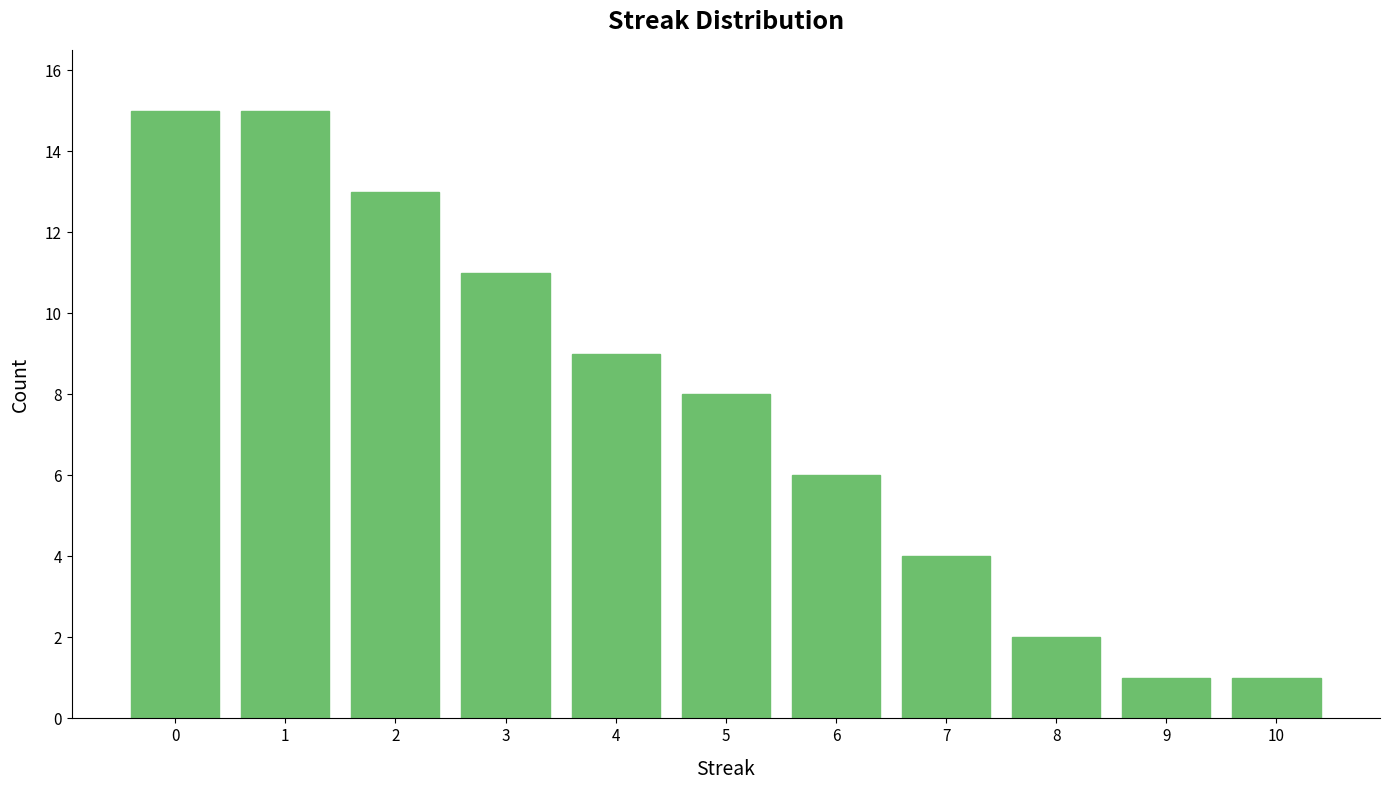

Reading right to left, list all the values displayed in this chart.

1	1	2	4	6	8	9	11	13	15	15